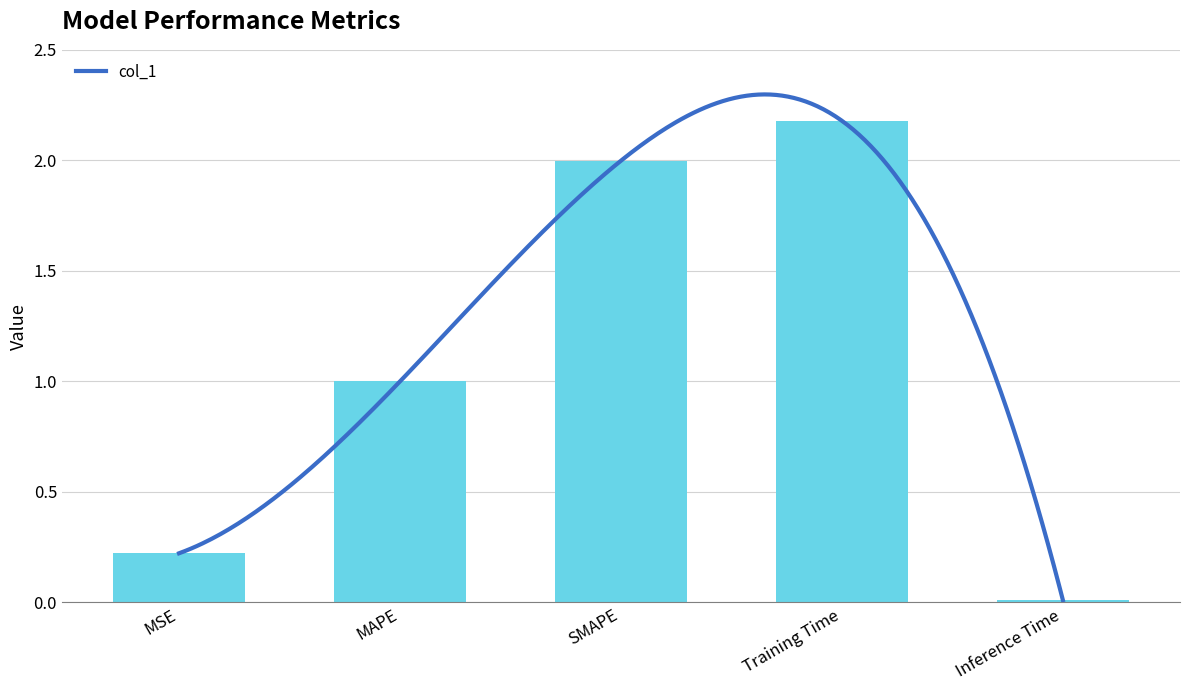

What is the difference between the values at SMAPE and Training Time?

0.2